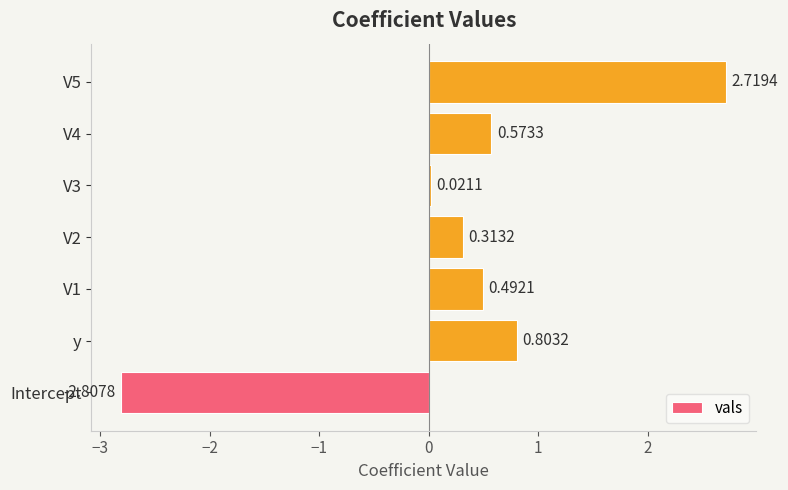

How many bars are there in total?

7